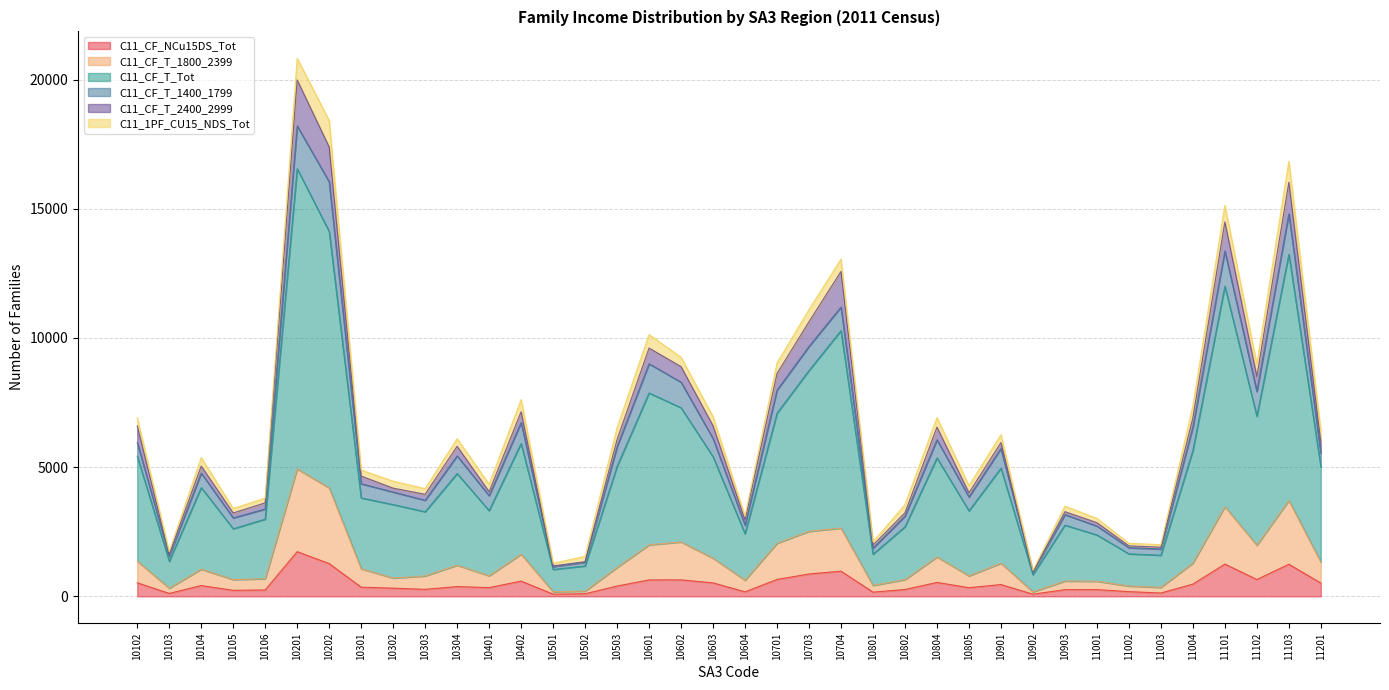

True or false: C11_CF_T_1800_2399 has more than 2 interior local peaks.

True